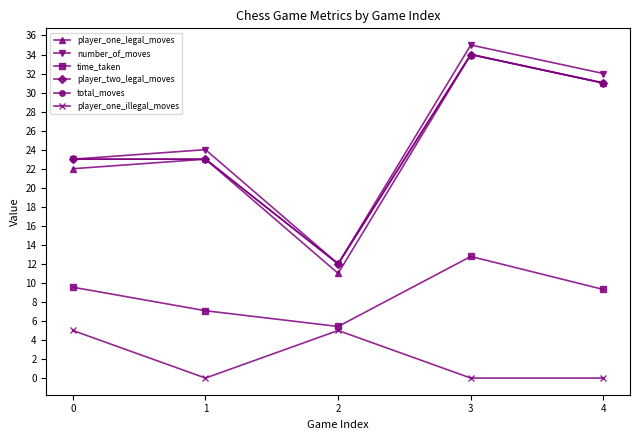

Rank the series at 2 from highest to lowest value.

number_of_moves, player_two_legal_moves, total_moves, player_one_legal_moves, time_taken, player_one_illegal_moves